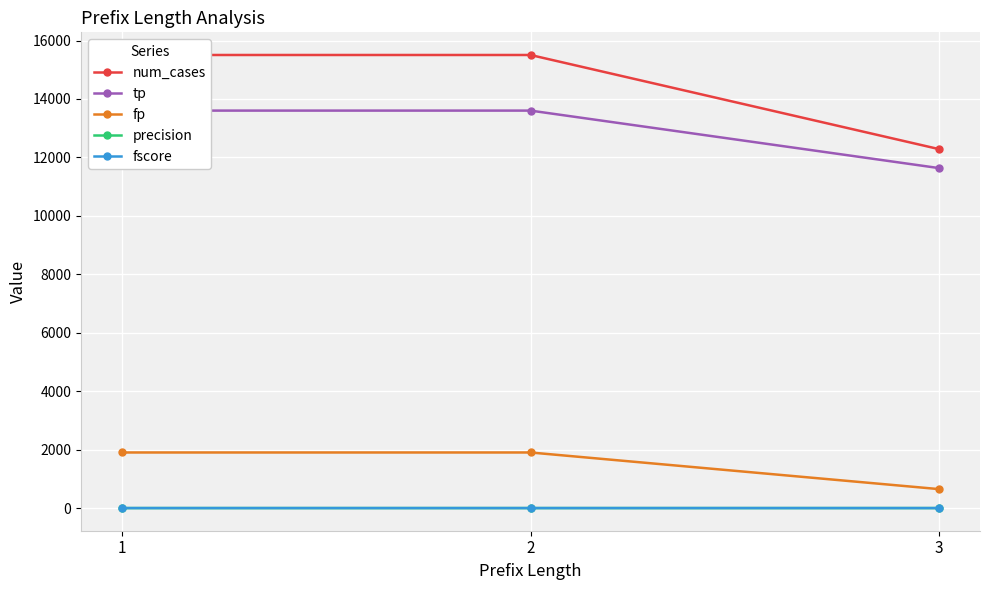

Reading left to right, extract all data points from this chart.

num_cases: 1=15505.0	2=15505.0	3=12283.0
tp: 1=13602.0	2=13602.0	3=11634.0
fp: 1=1903.0	2=1903.0	3=649.0
precision: 1=0.9	2=0.9	3=0.9
fscore: 1=0.9	2=0.9	3=1.0